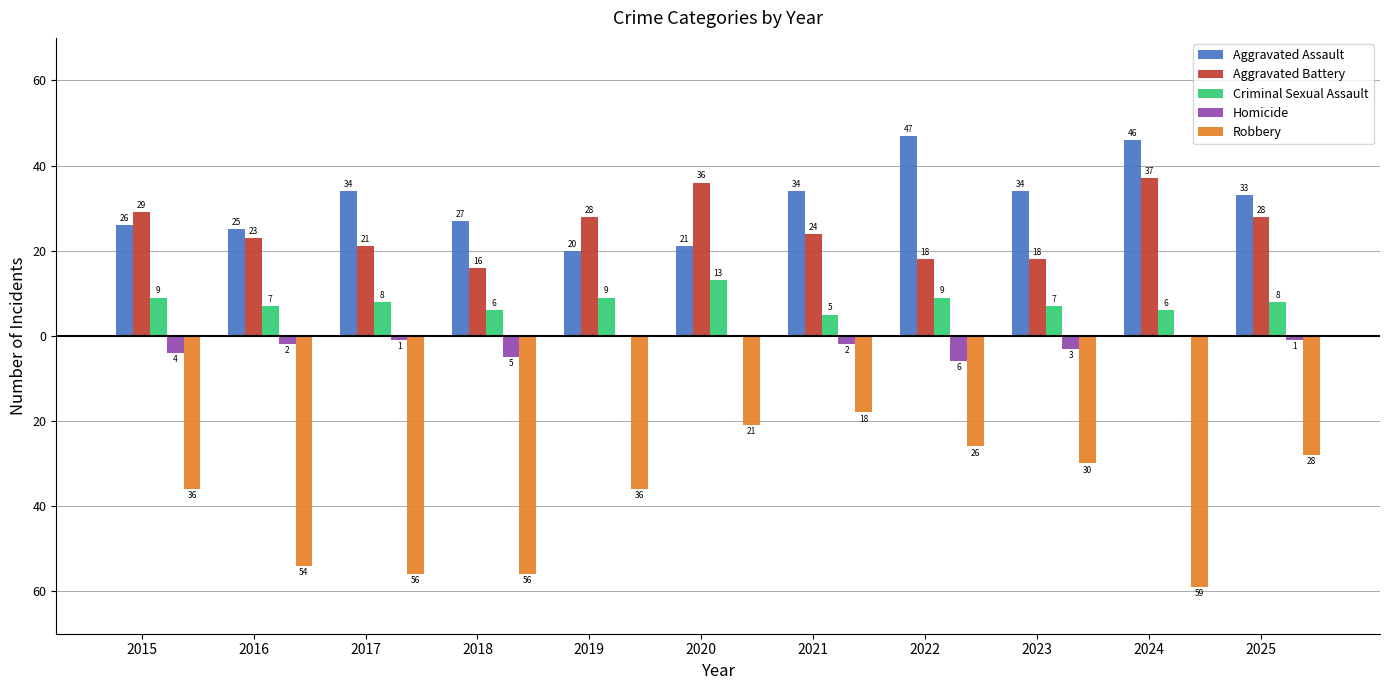

What is the average value of the Robbery series?

-38